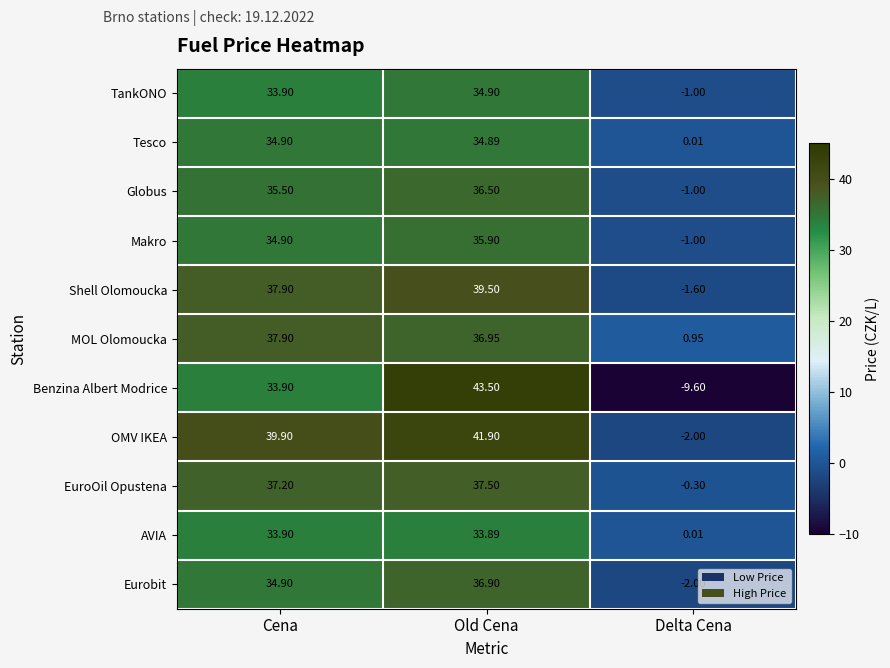

Which series has the largest total across all categories?

OMV IKEA